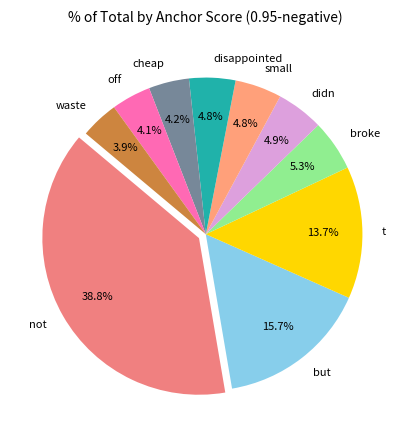

Which slice is the largest?

not